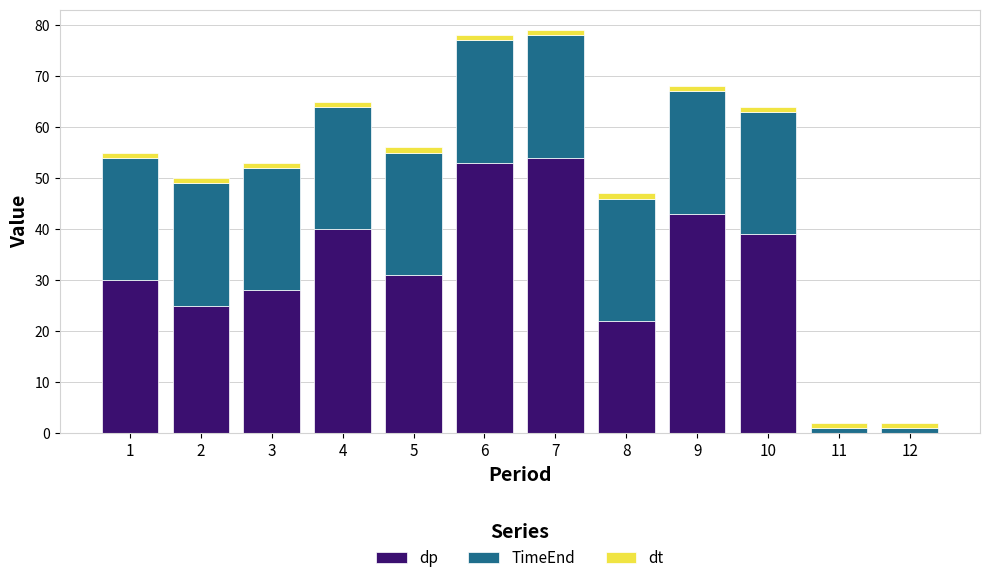

What is the sum of all dp values?

365